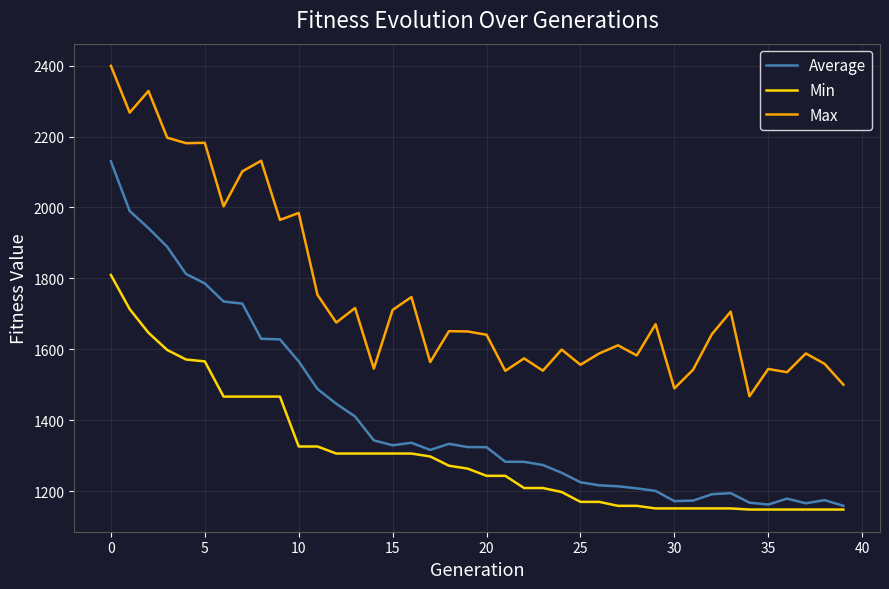

True or false: Average and Max cross at least once.

False